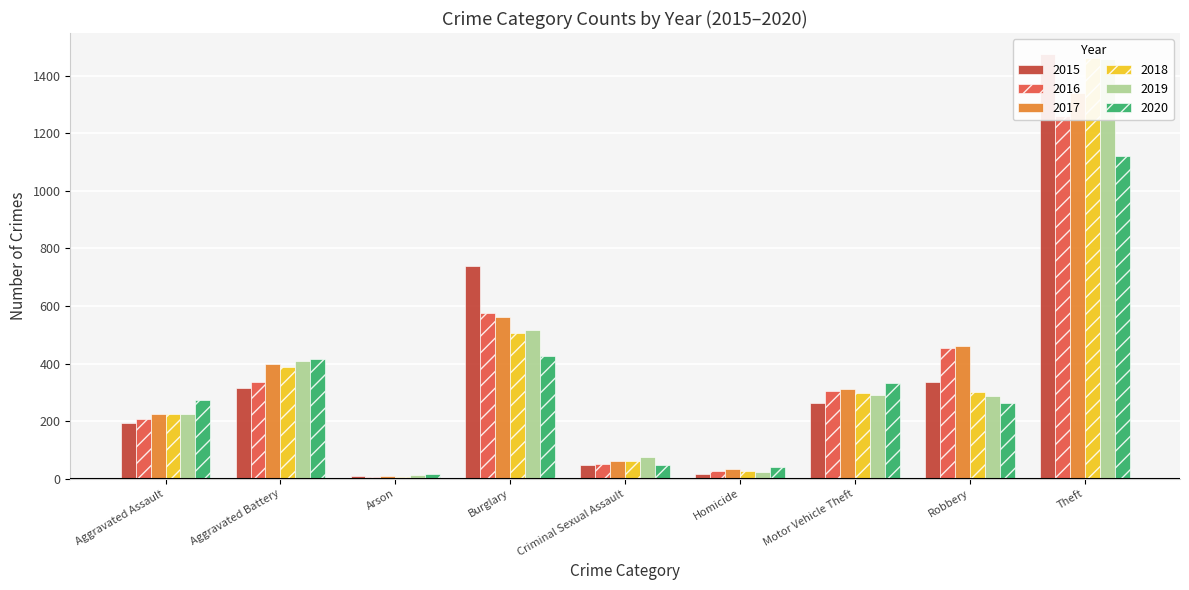

The 2017 series shows 100 at Aggravated Battery. True or false?

False